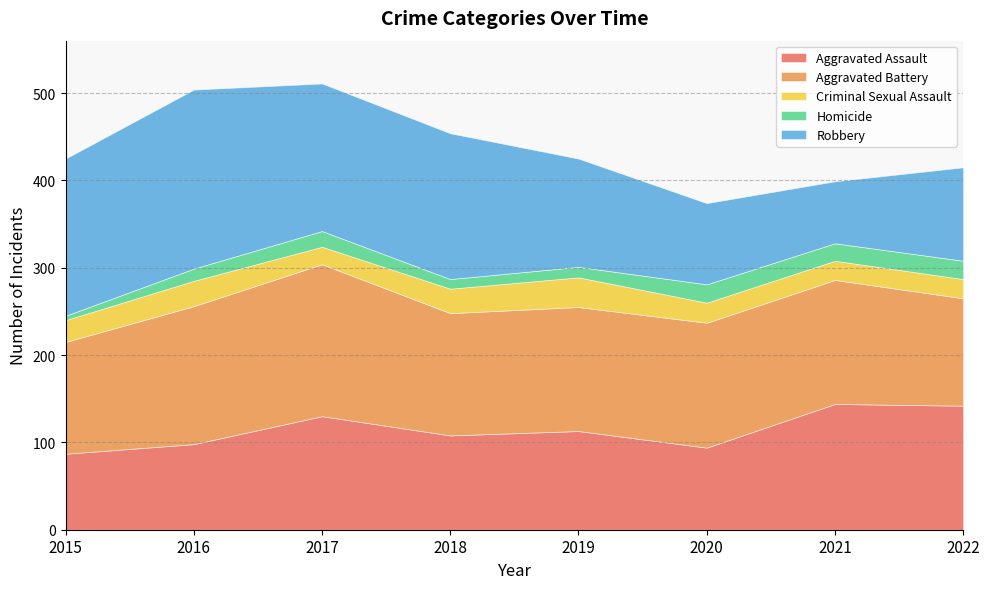

True or false: Aggravated Battery has a value of 209 at 2015.

False